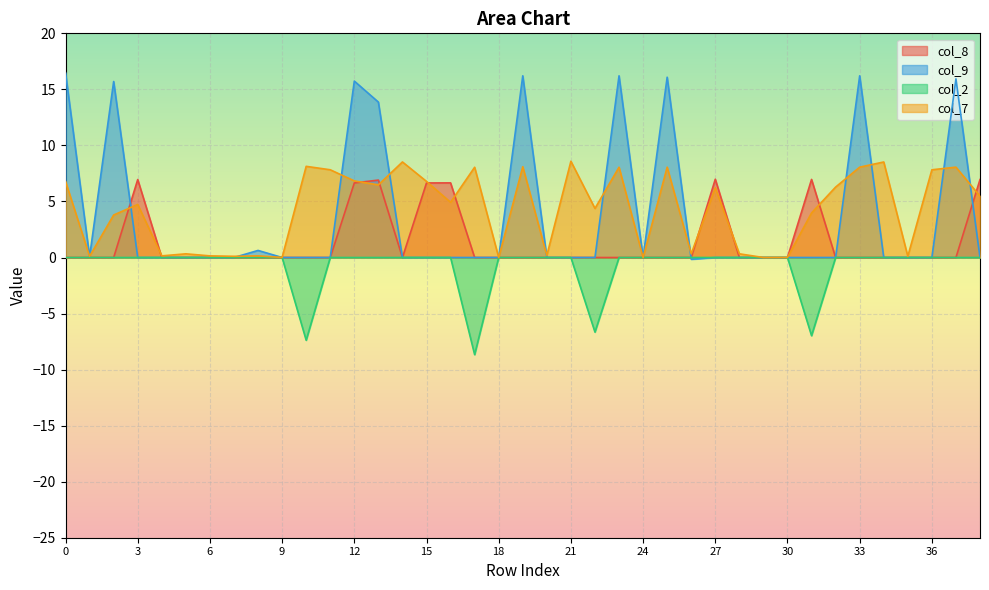

True or false: col_2 and col_7 cross at least once.

False